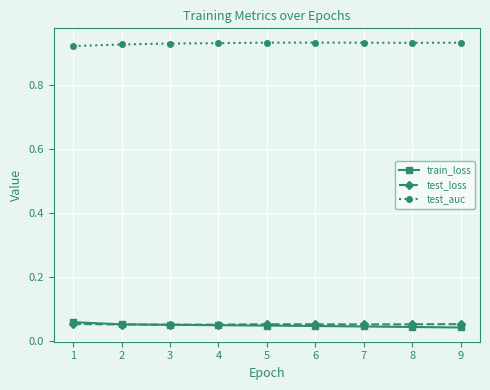

How many lines are shown in the chart?

3